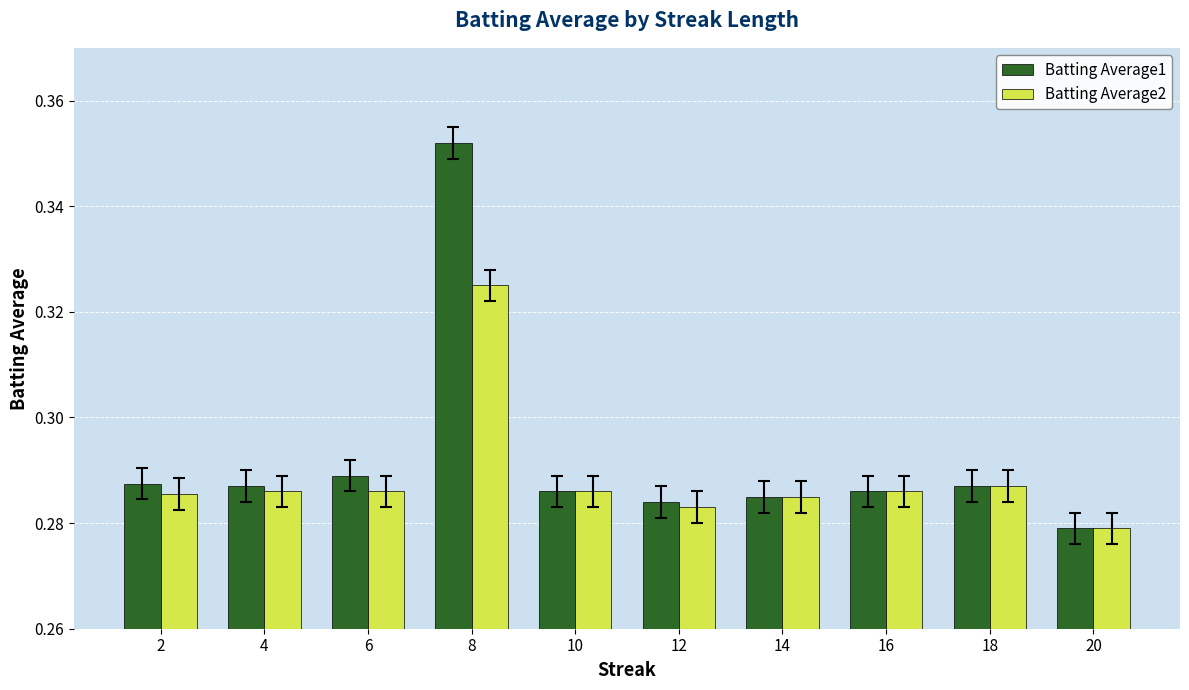

Which series has the widest spread of values?

Batting Average1